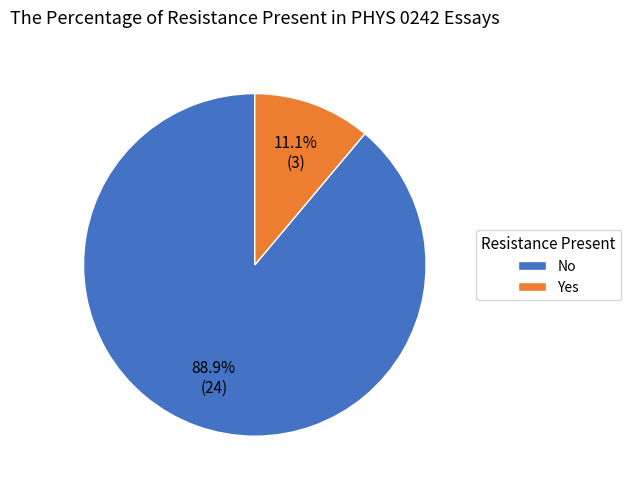

Which category has the smallest portion of the pie?

Yes